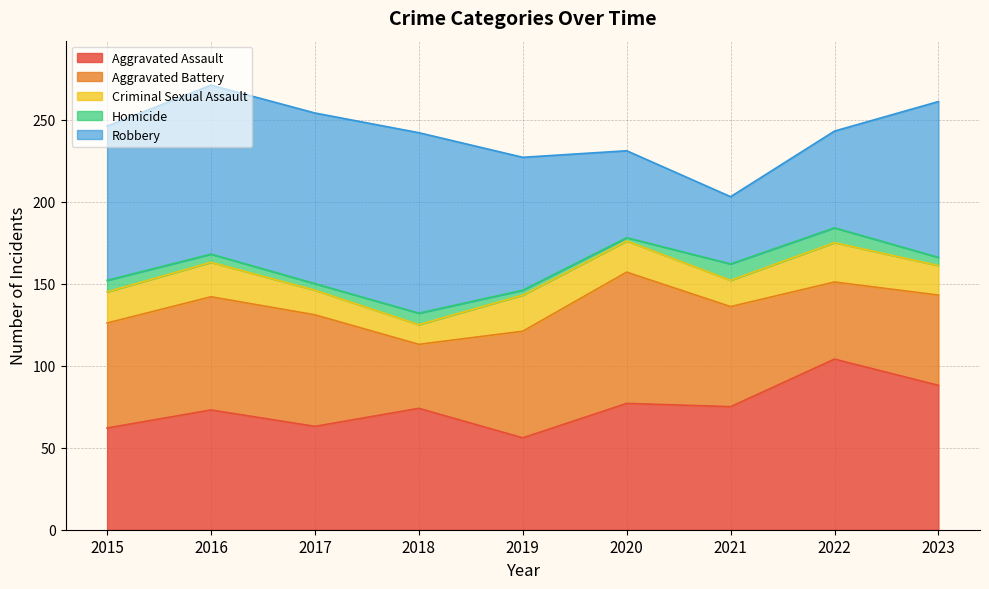

What is the total value across all series at 2022?

243